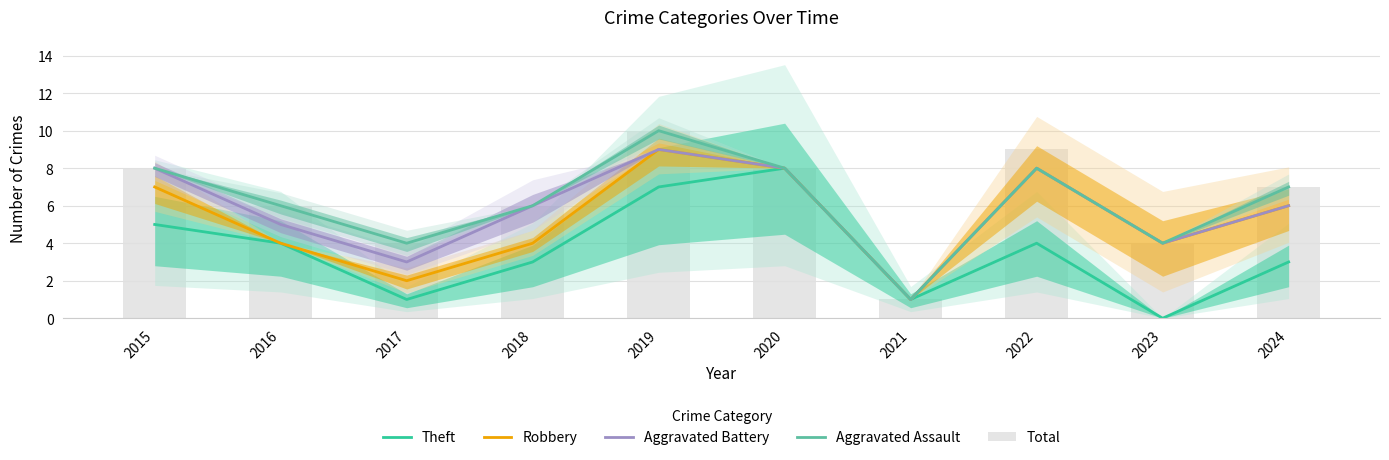

How many data points does each series have?

10